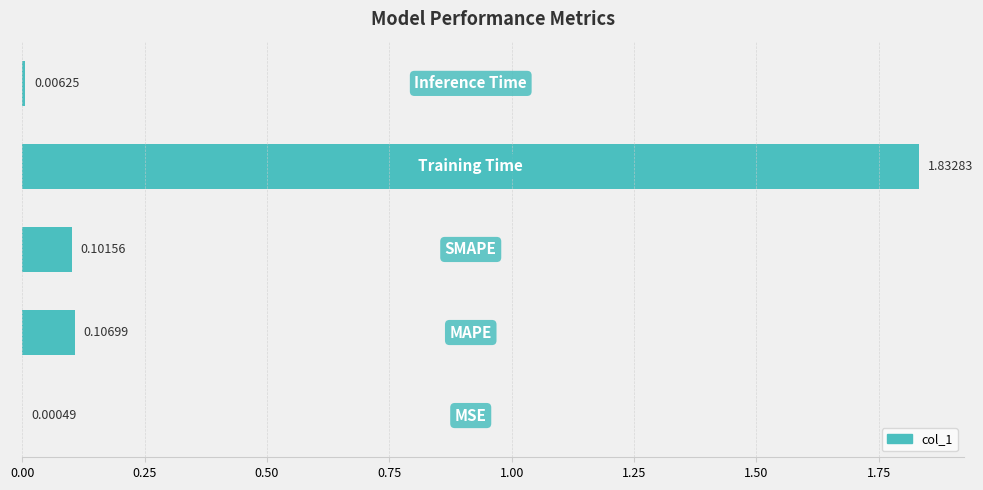

What is the sum of all values?

2.0